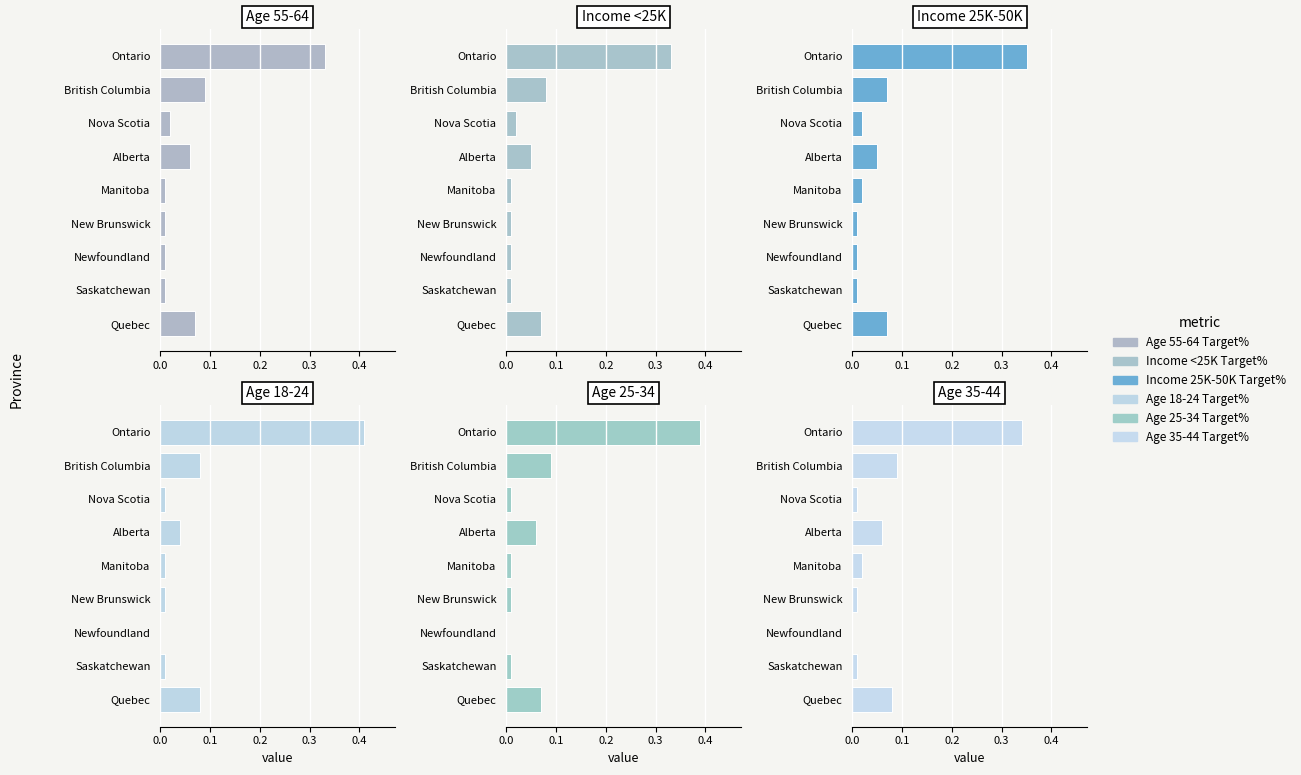

Is it true that Age 25-34 Target% equals 0.0 at Nova Scotia?

False